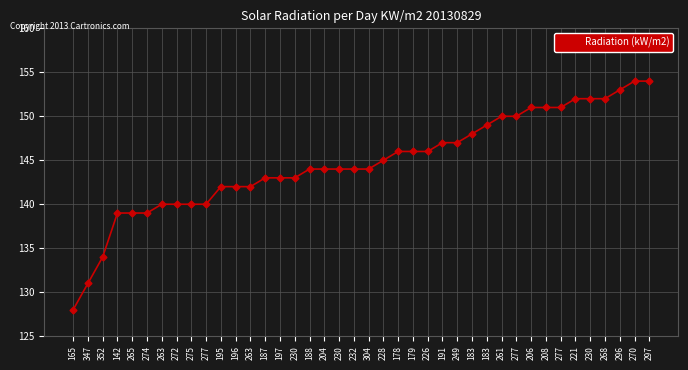

How many distinct data groups are displayed?

1